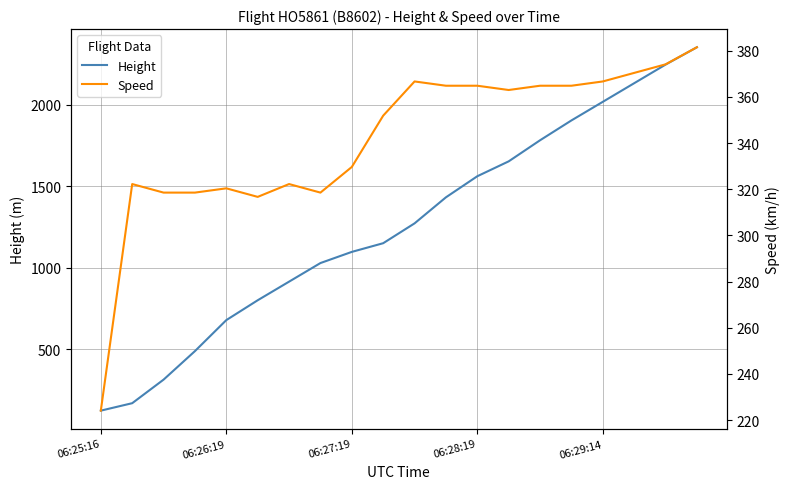

How many values in the Height series exceed 1272?

10